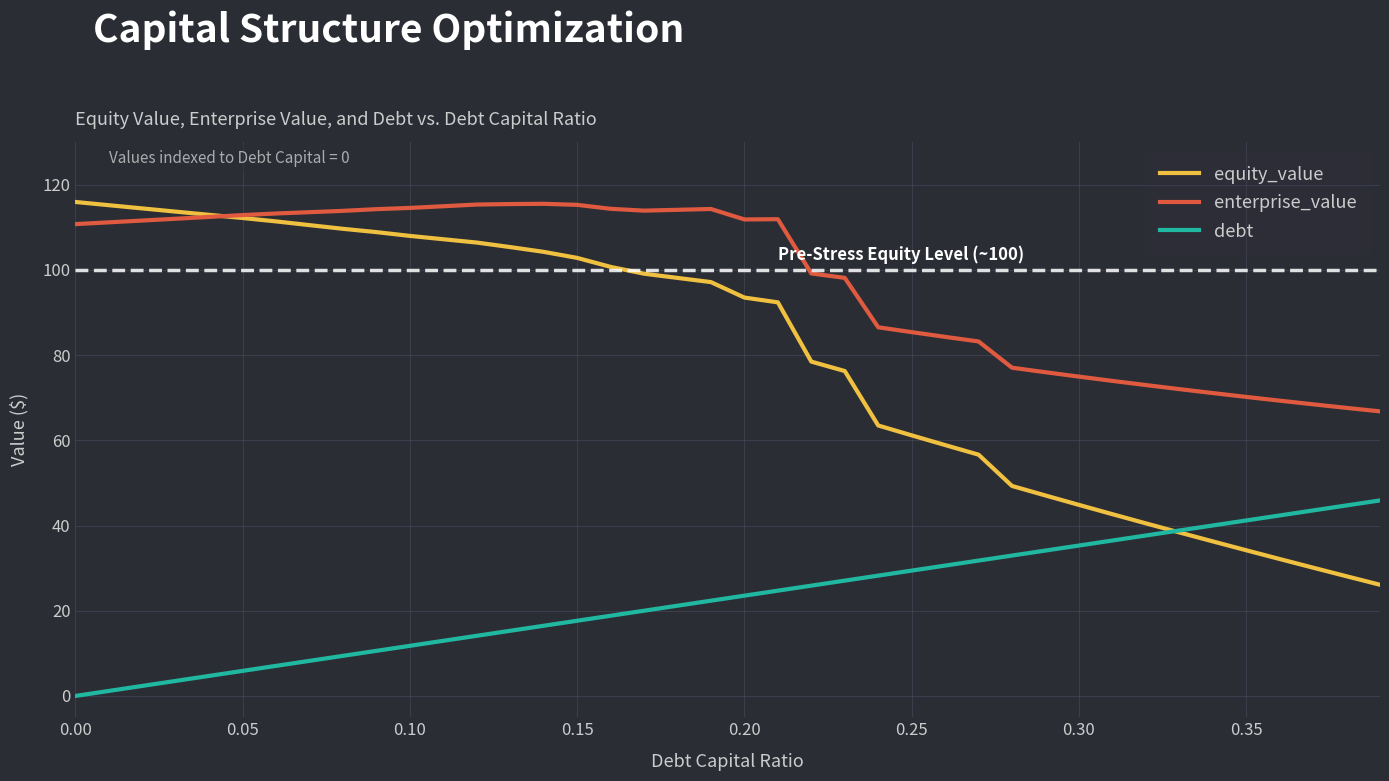

What is the difference between the maximum and minimum values in the enterprise_value series?

48.7